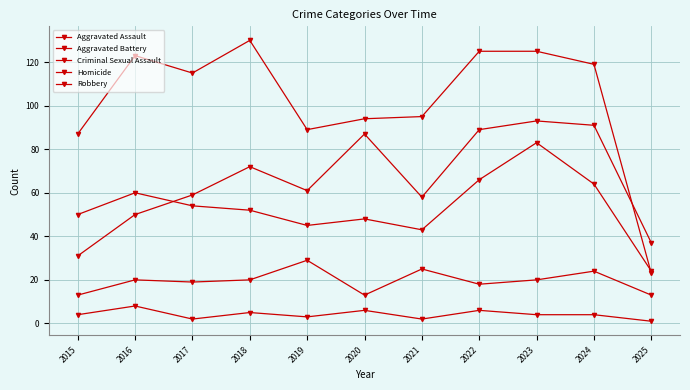

What is the total value across all series at 2018?

279